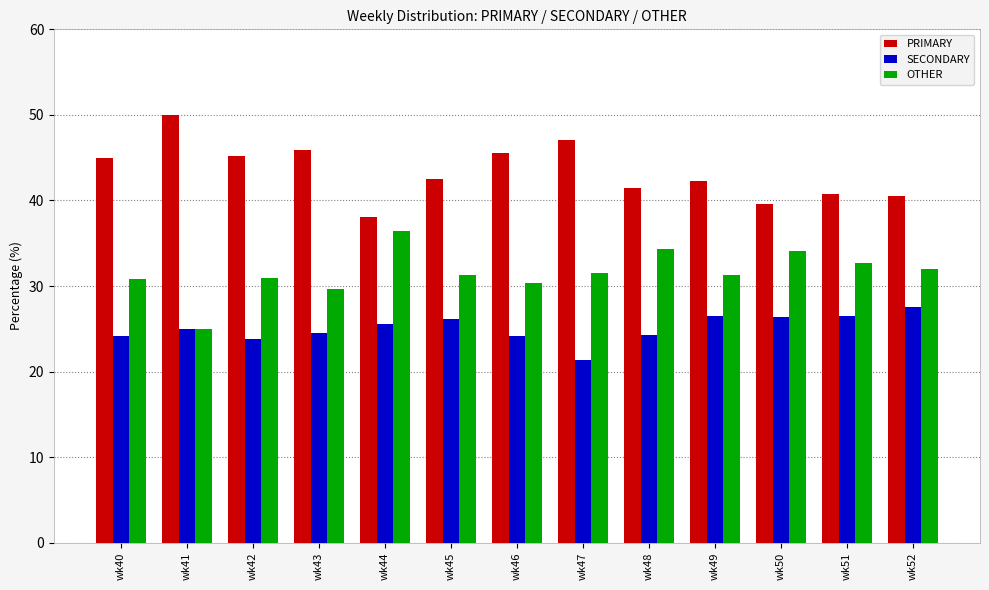

The PRIMARY series shows 44.9 at wk40. True or false?

True